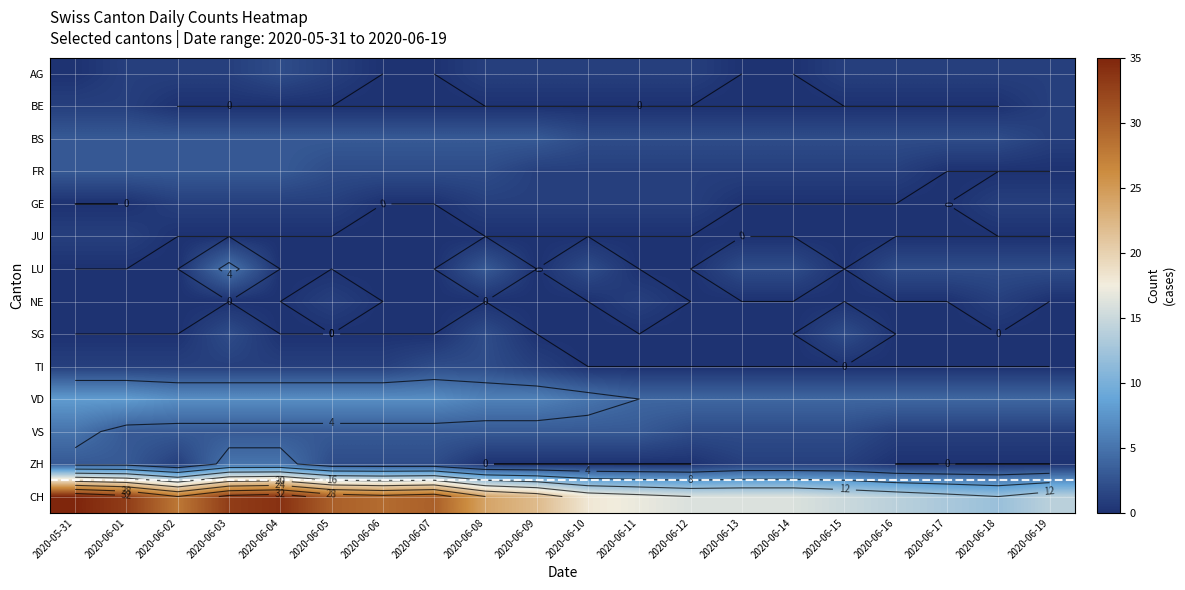

What is the total value across all series at 2020-06-08?

47